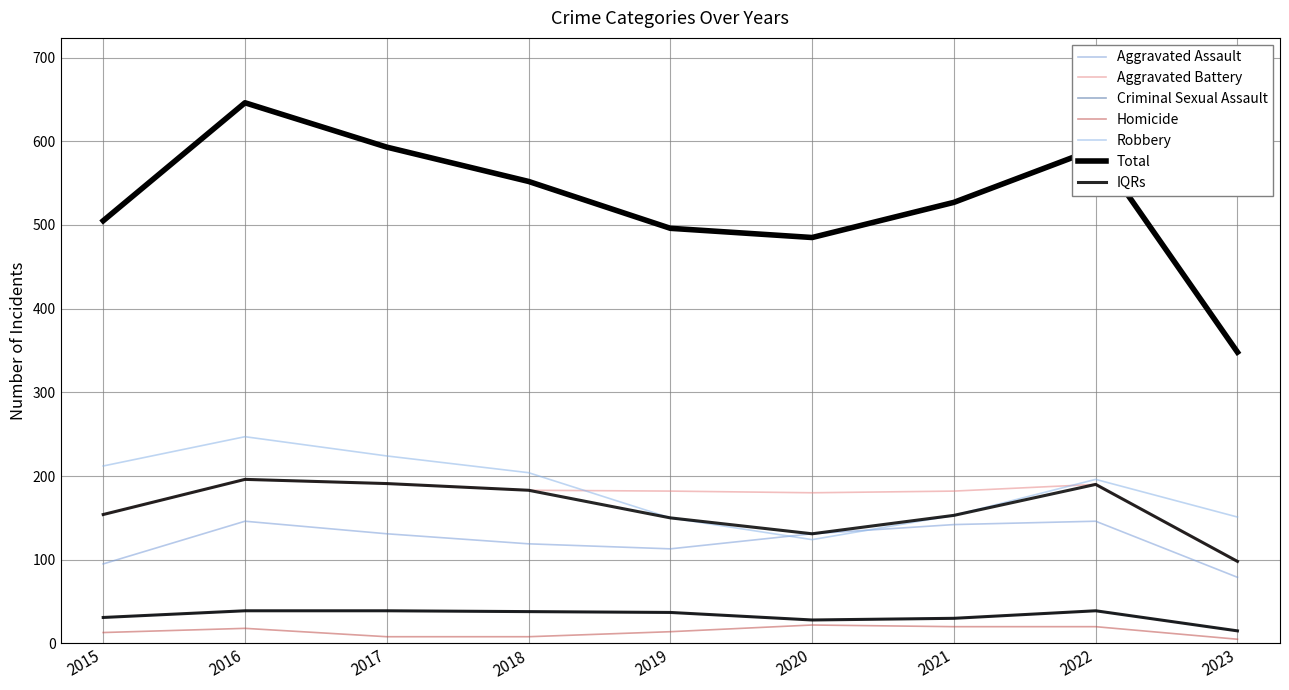

Count the number of data series in this chart.

7